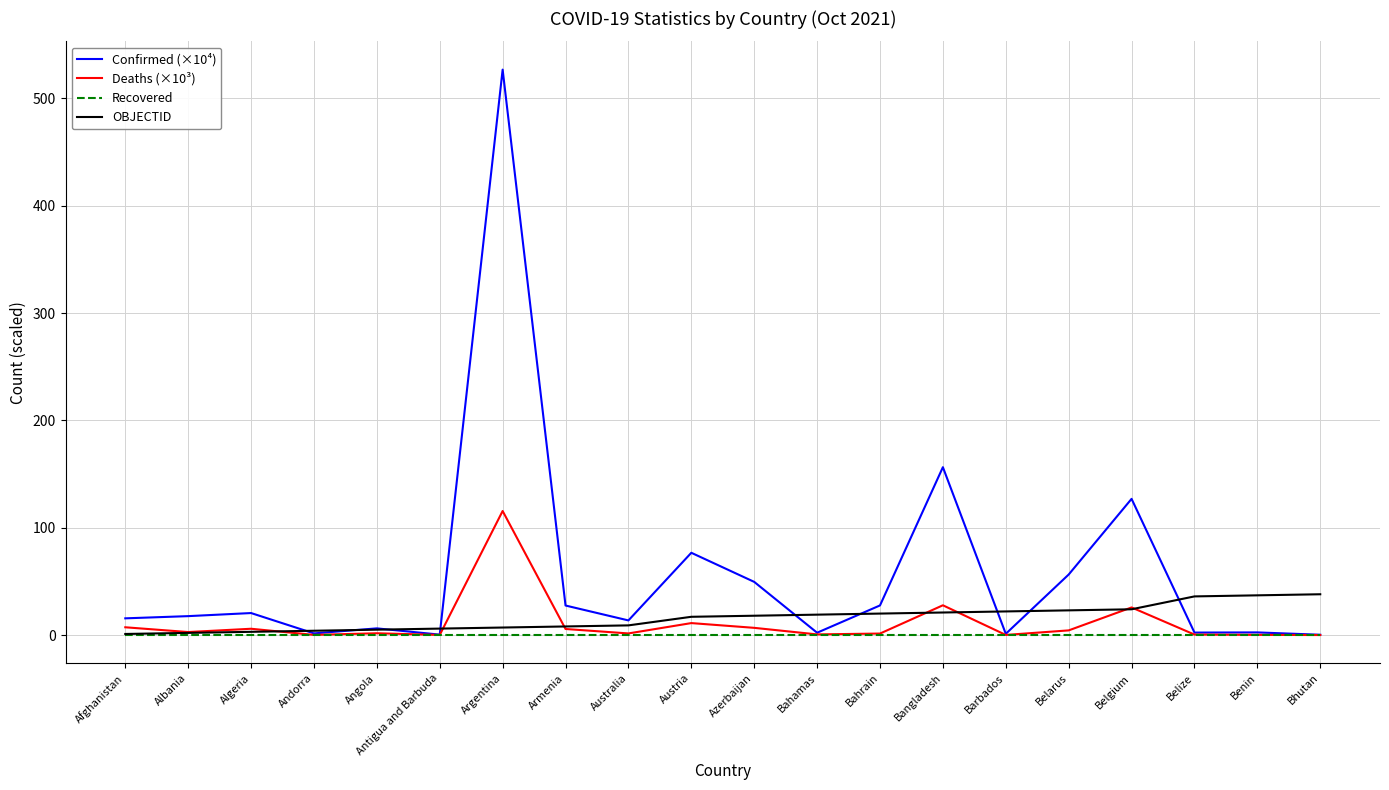

At which category does the chart reach its peak across all series?

Argentina